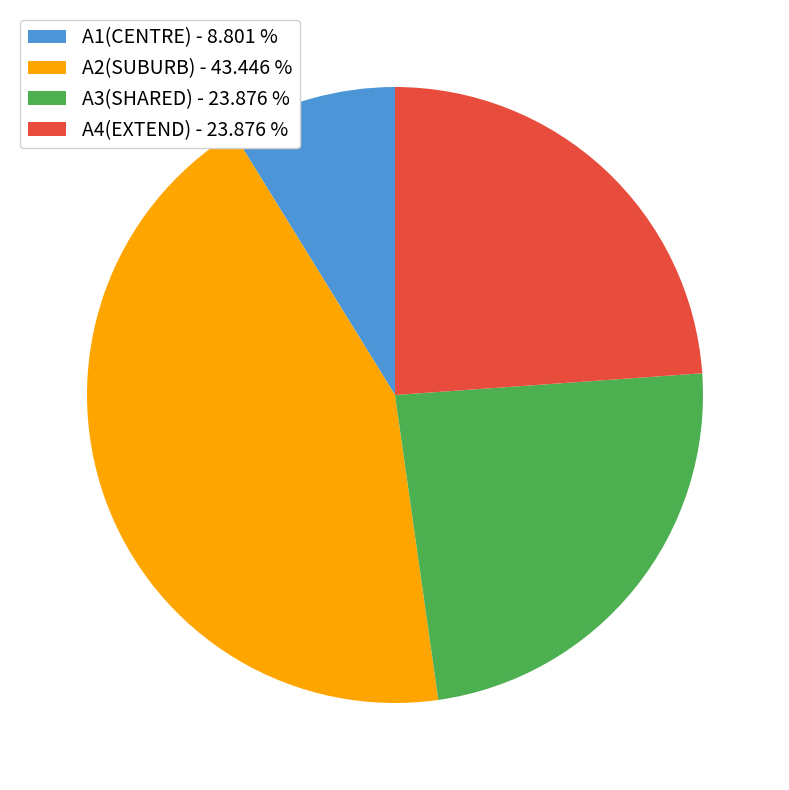

Is it true that A2(SUBURB) is 43% of the pie?

True